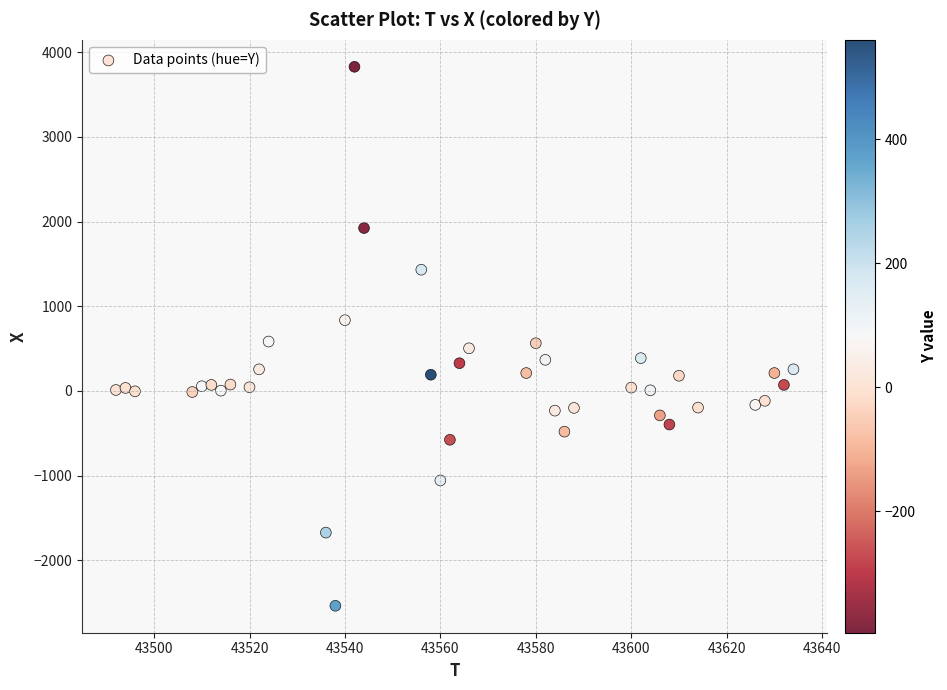

What is the range of X values (max minus min)?

142